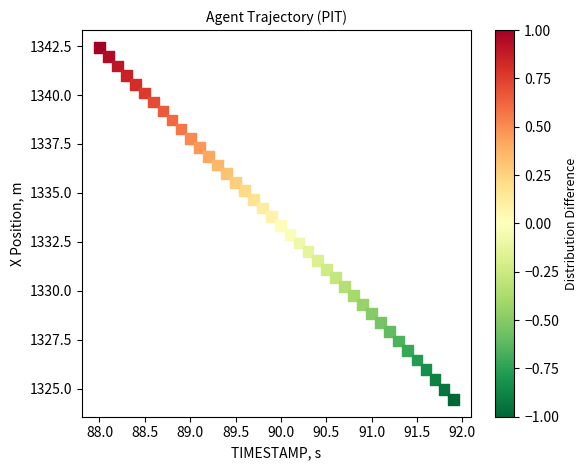

How many data points are displayed?

40